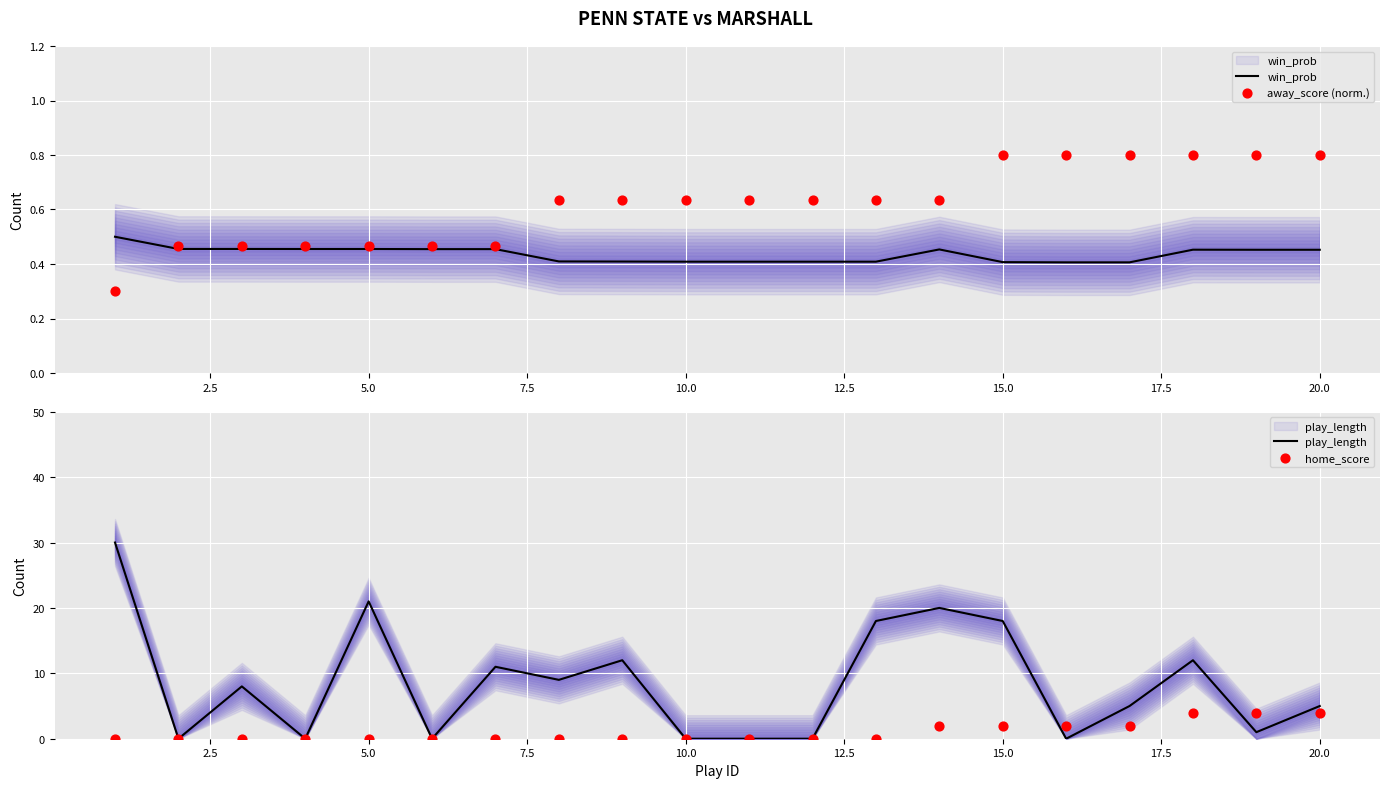

Which series has the largest Y range (max minus min)?

play_length